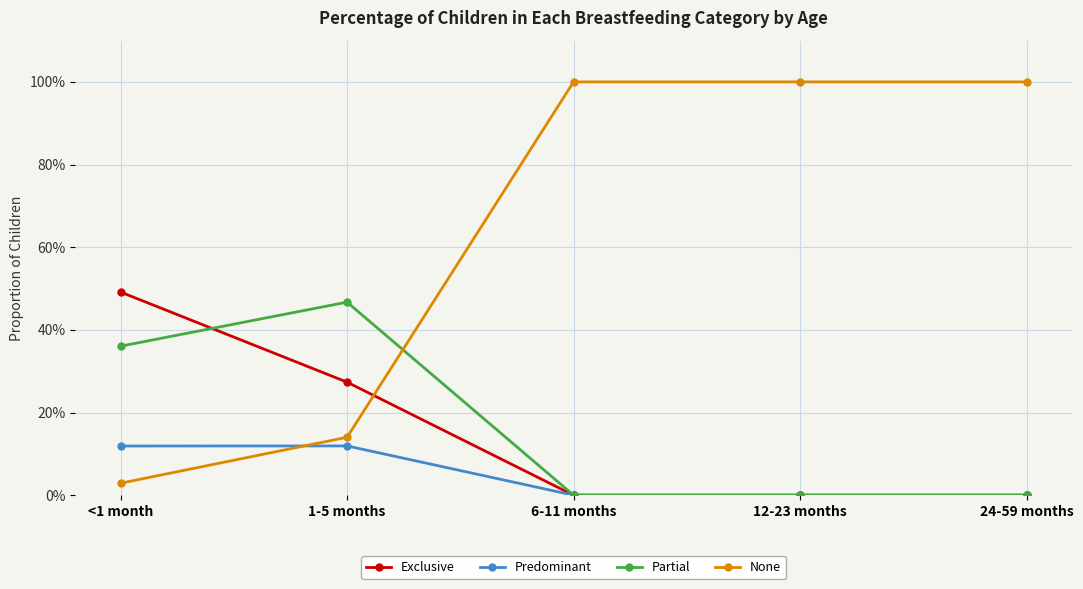

Which series has the widest spread of values?

None